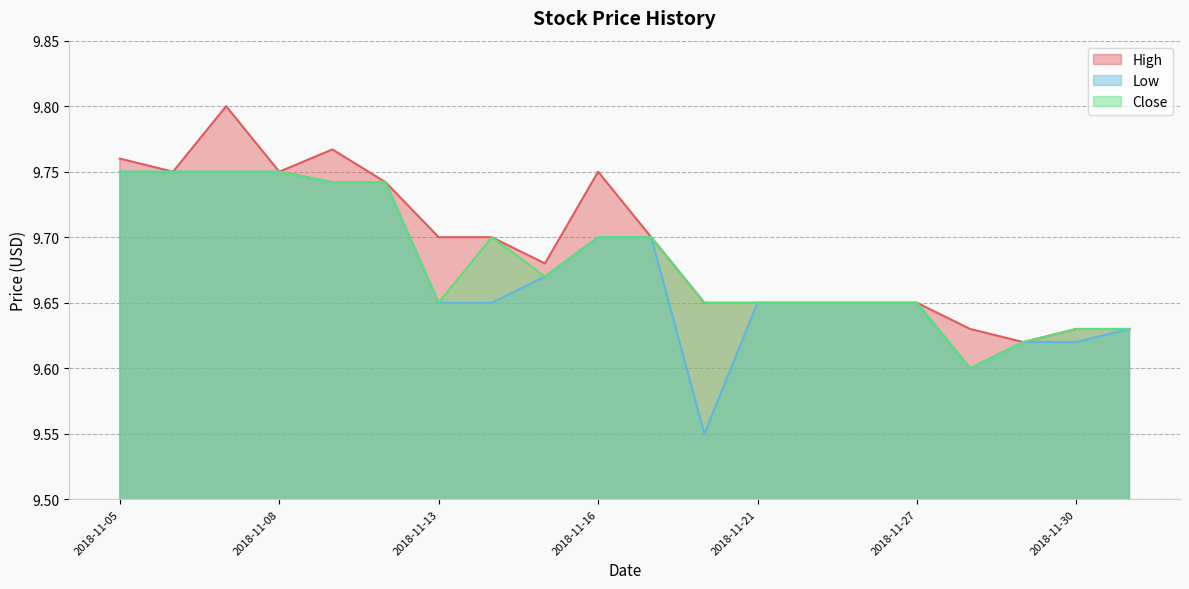

The Low series shows 9.8 at 2018-11-08. True or false?

True